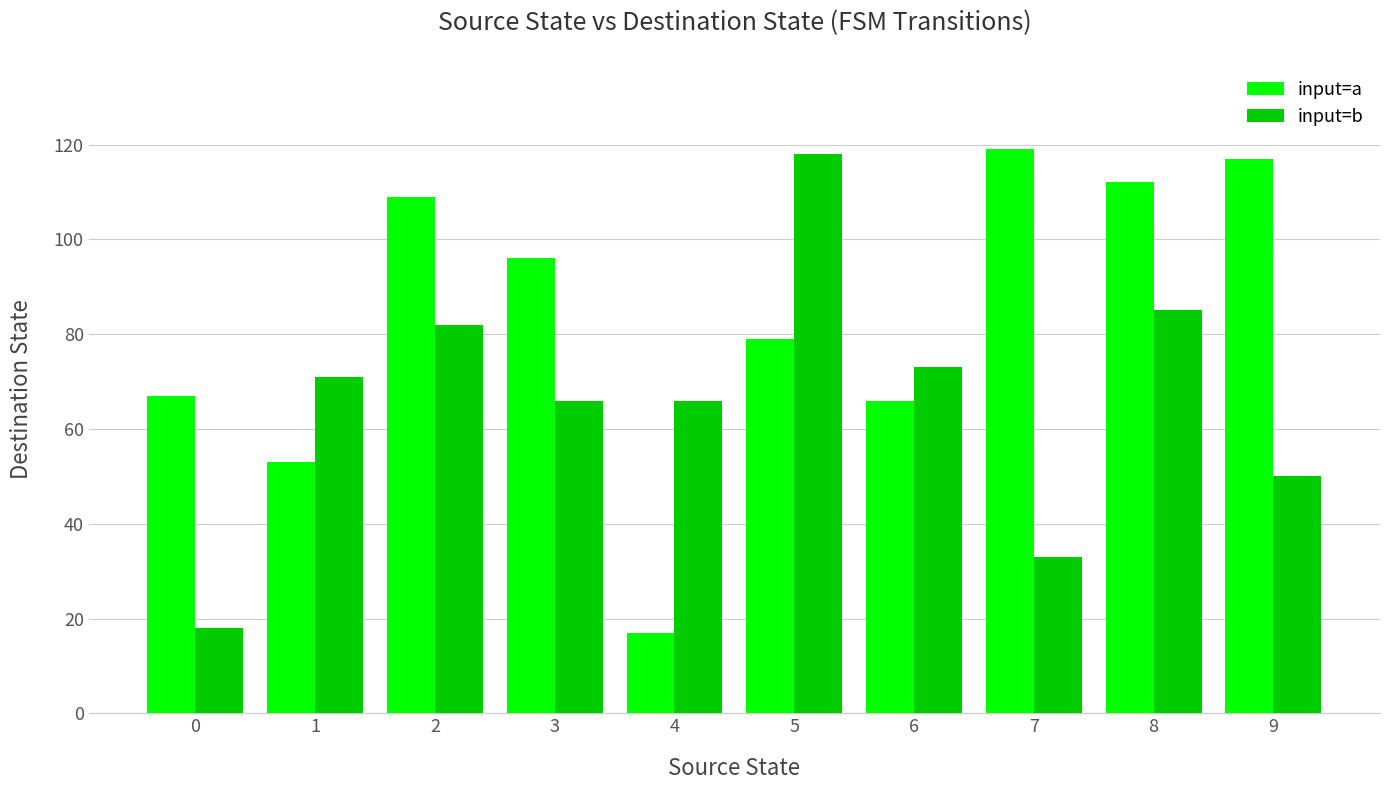

Reading right to left, transcribe all the data shown in this chart.

input=a: 9=117	8=112	7=119	6=66	5=79	4=17	3=96	2=109	1=53	0=67
input=b: 9=50	8=85	7=33	6=73	5=118	4=66	3=66	2=82	1=71	0=18